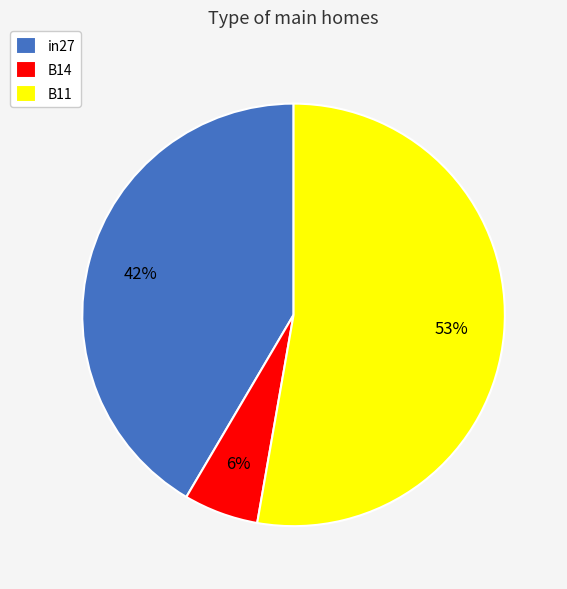

Is it true that B11 is 53% of the pie?

True